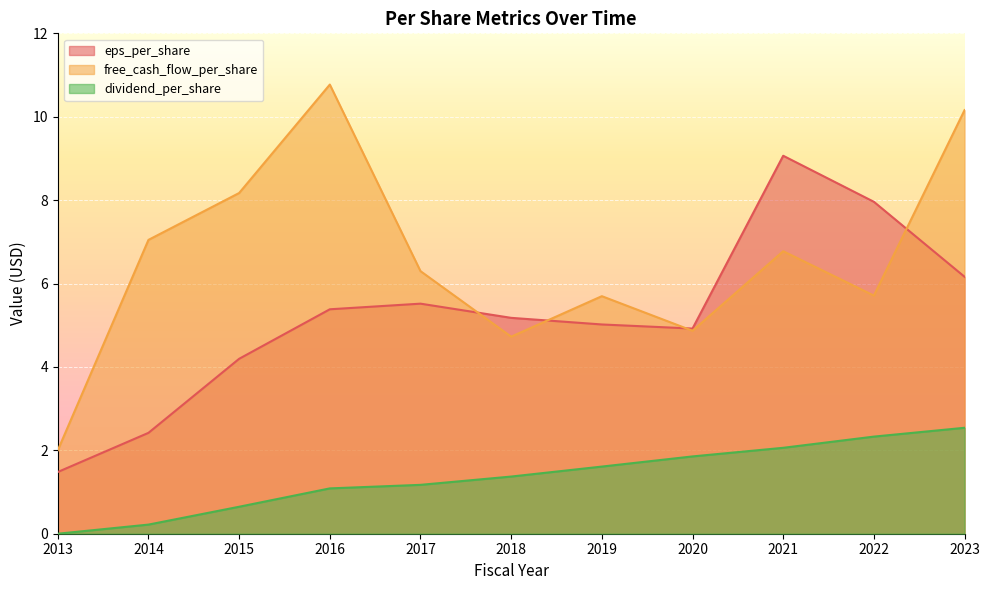

What is the difference between the dividend_per_share values at 2014 and 2021?

1.8